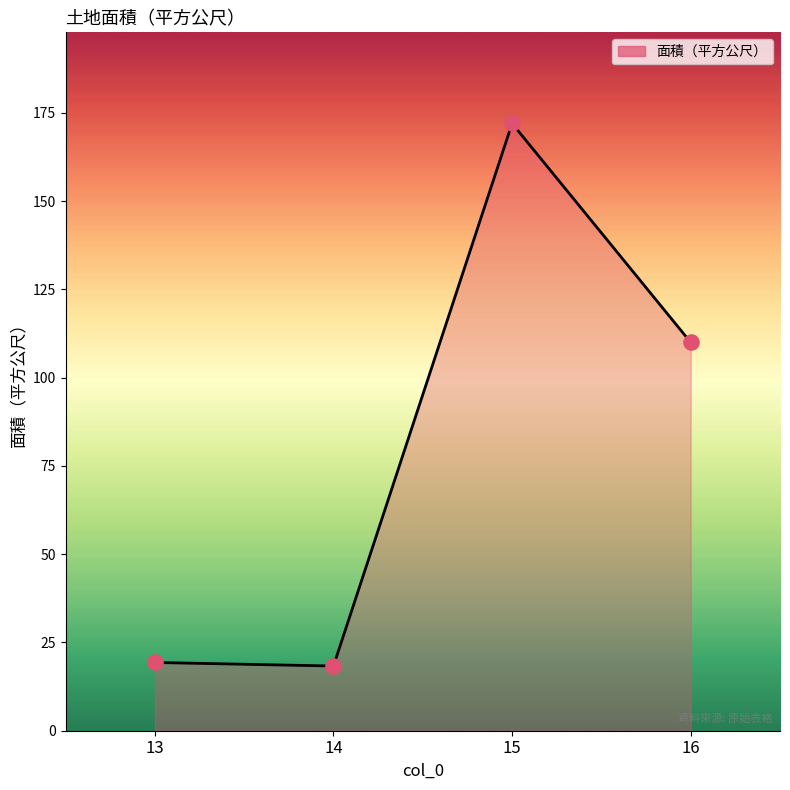

Approximately how many times larger is the value at 16 compared to 14?

6.0